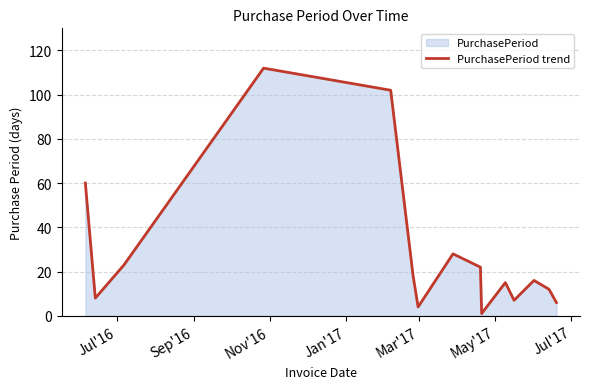

What is the maximum value shown in the chart?

112